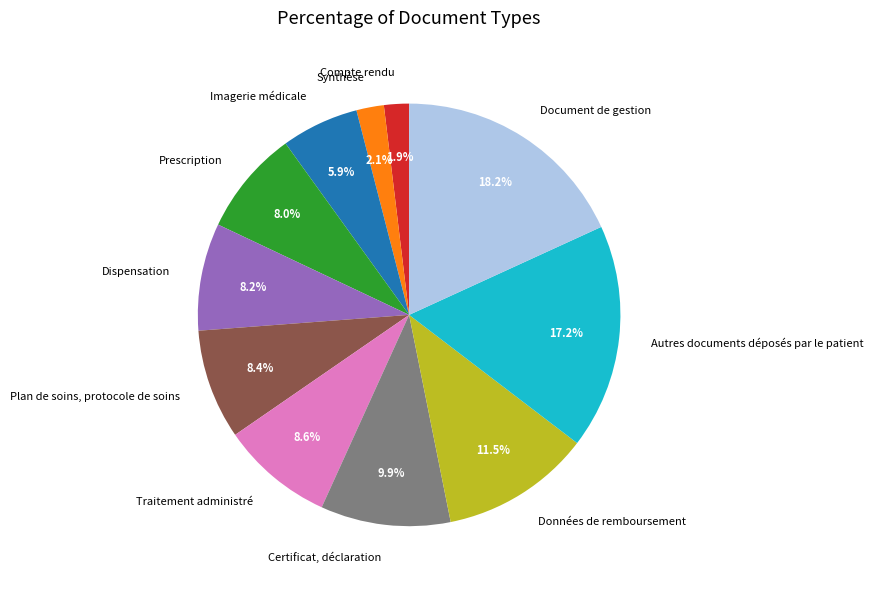

To the nearest percent, what is the difference between the largest and smallest slice percentages?

16%